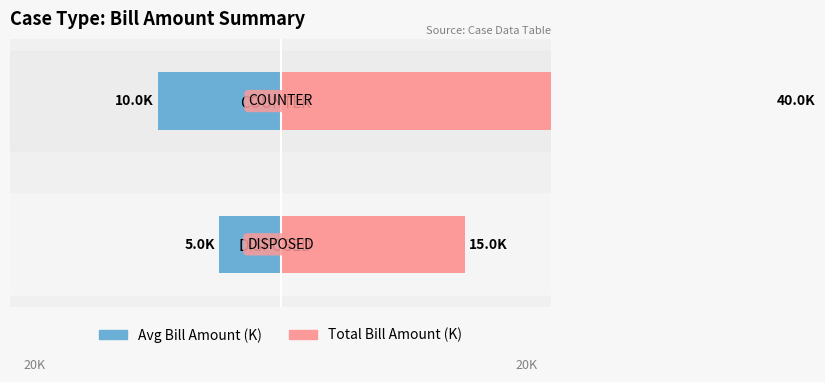

How many Total Bill (K) values are between 15 and 40?

2